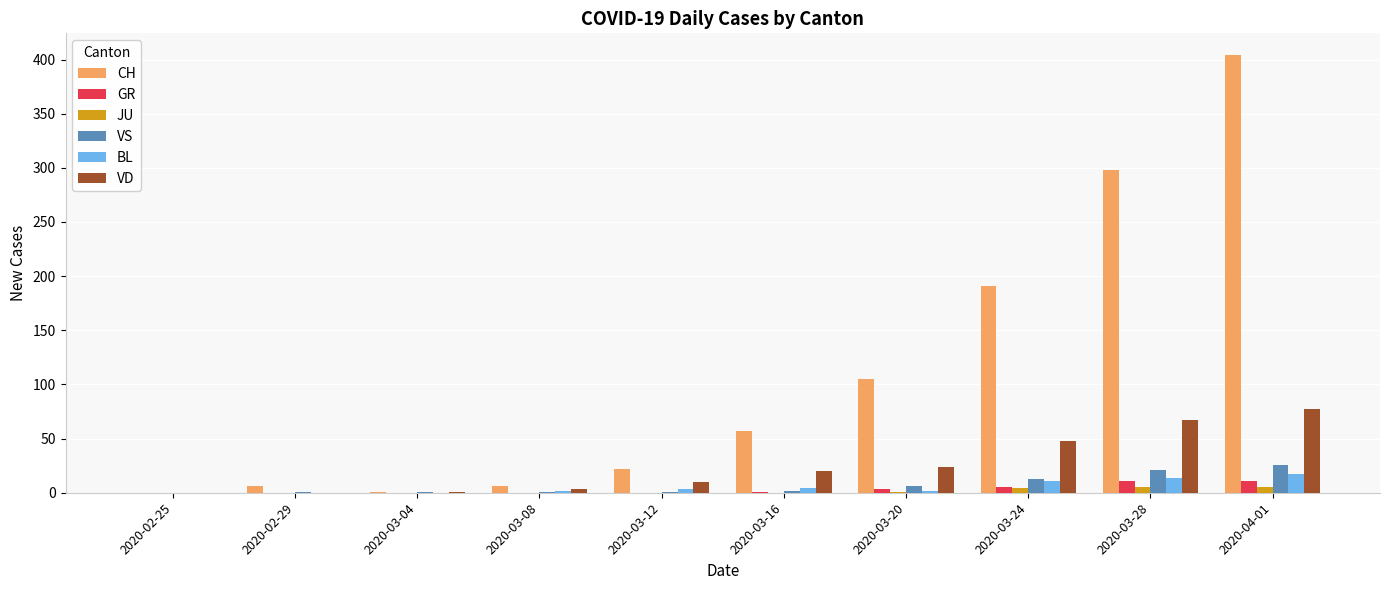

Does the chart contain stacked bars?

No